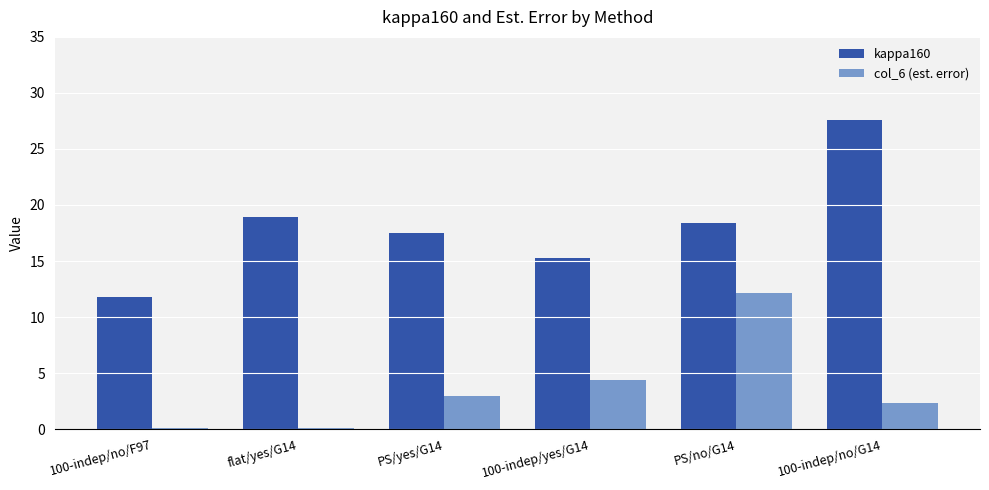

Which series has the largest total across all categories?

kappa160